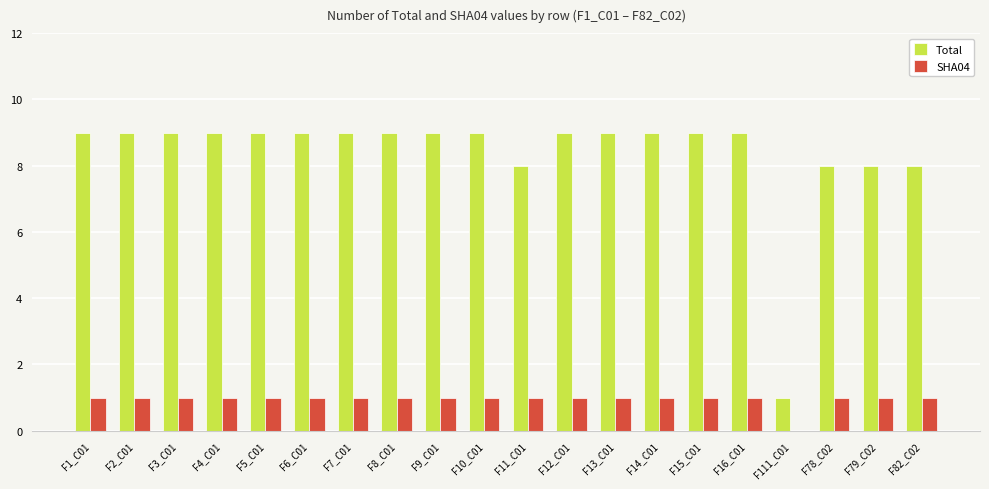

What is the spread (max minus min) of values at F12_C01?

8